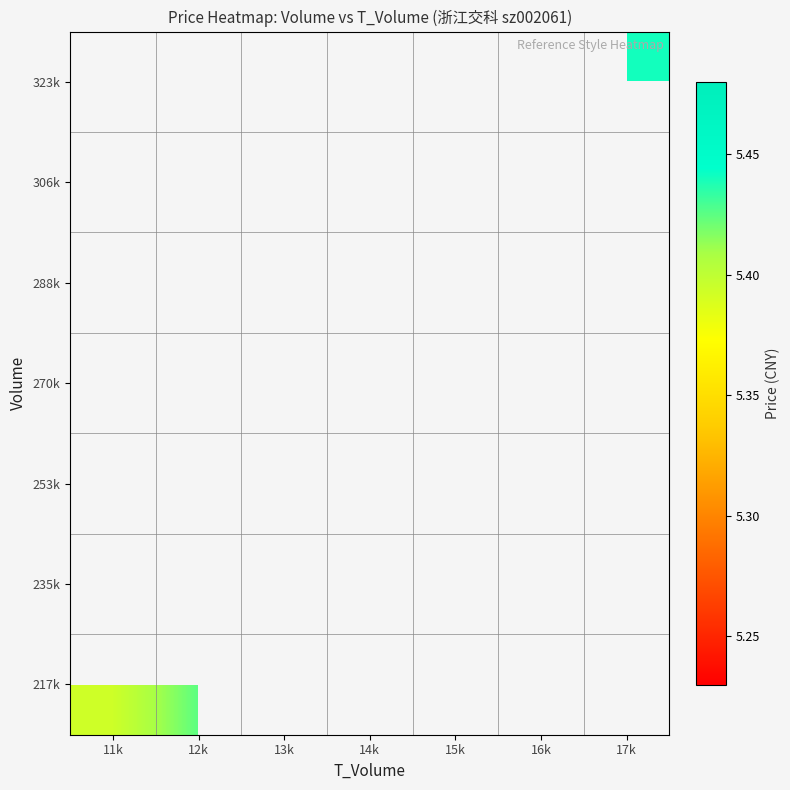

Which category has the highest value across all series?

16k